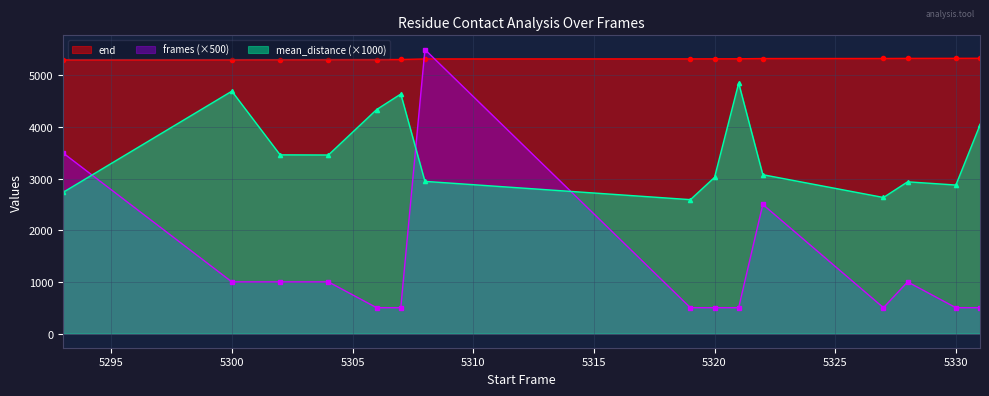

What is the difference between the maximum and second lowest values in the end series?

30.0